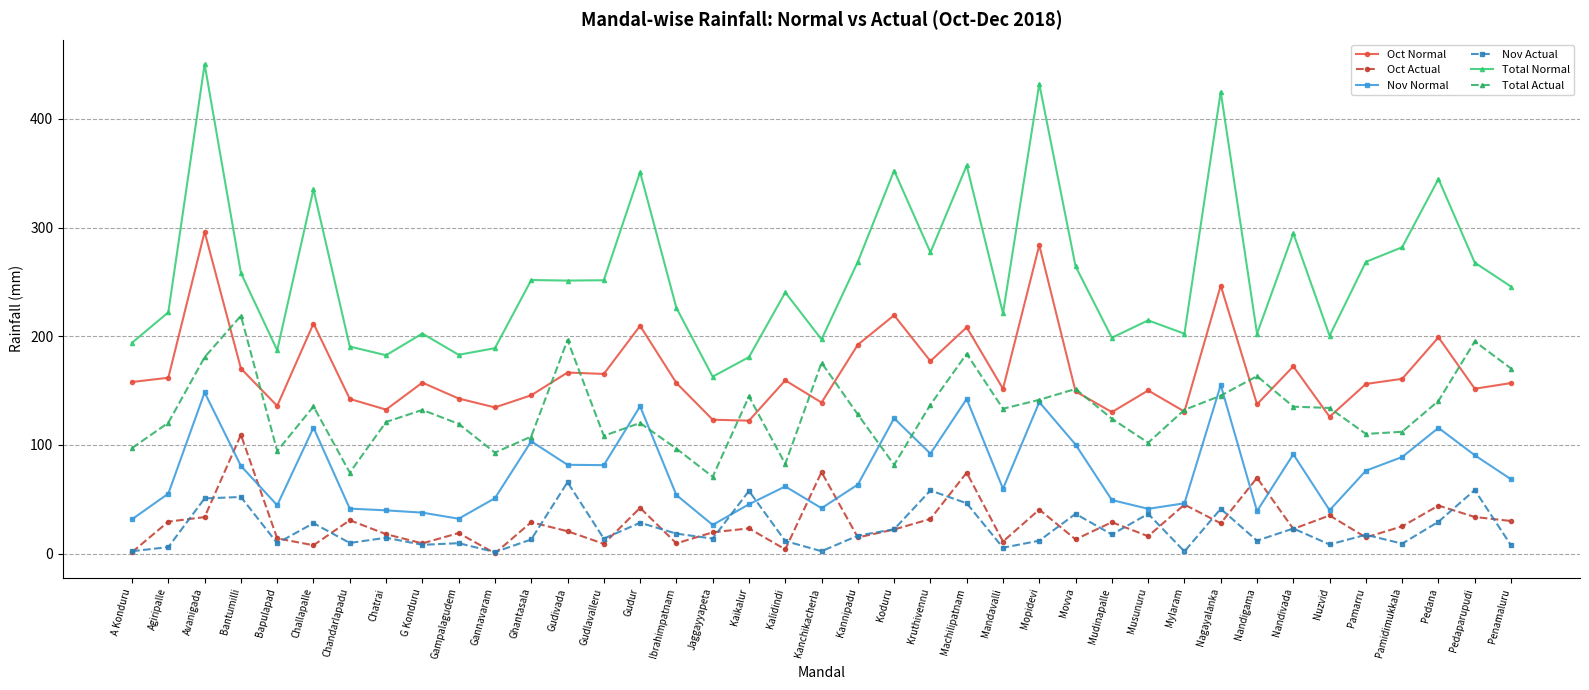

What is the label of the 1st point from the right?

Penamaluru